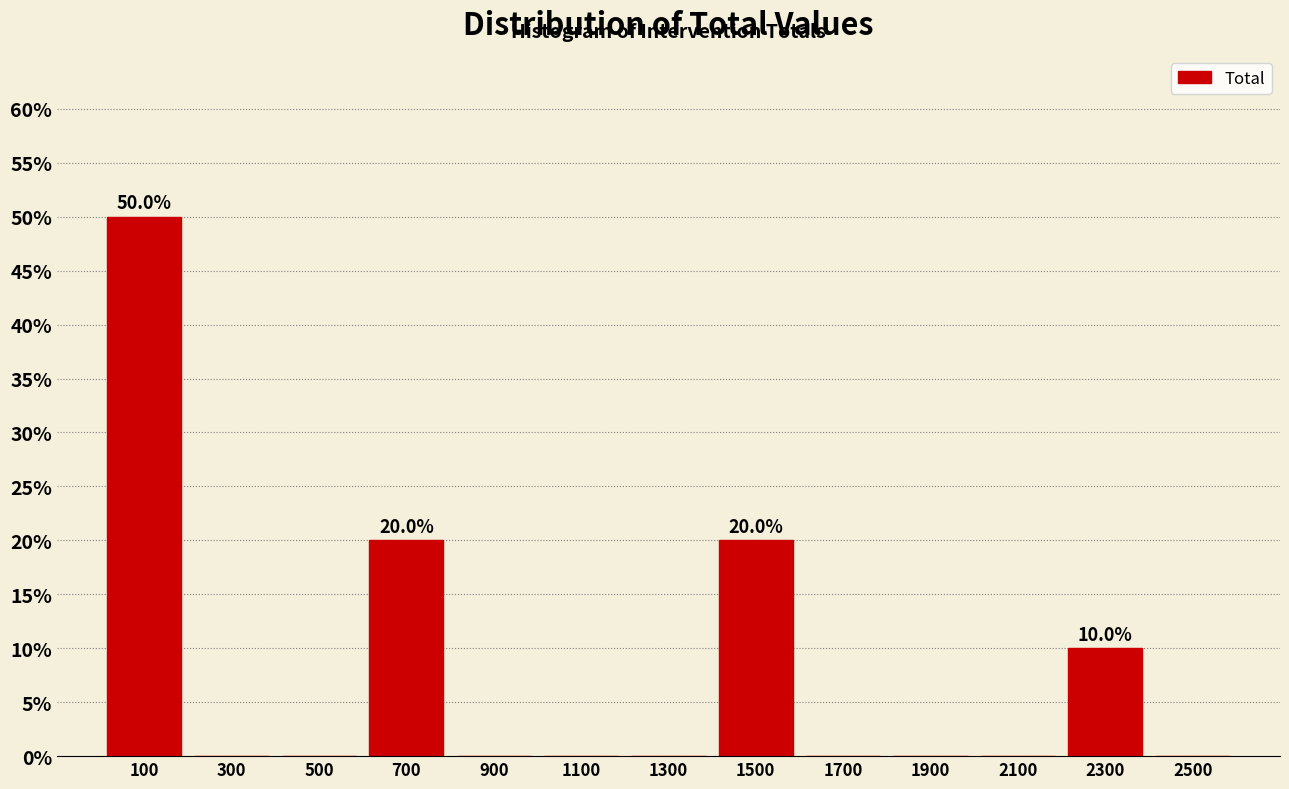

Over which range of the x-axis is the bar tallest?

0 to 200